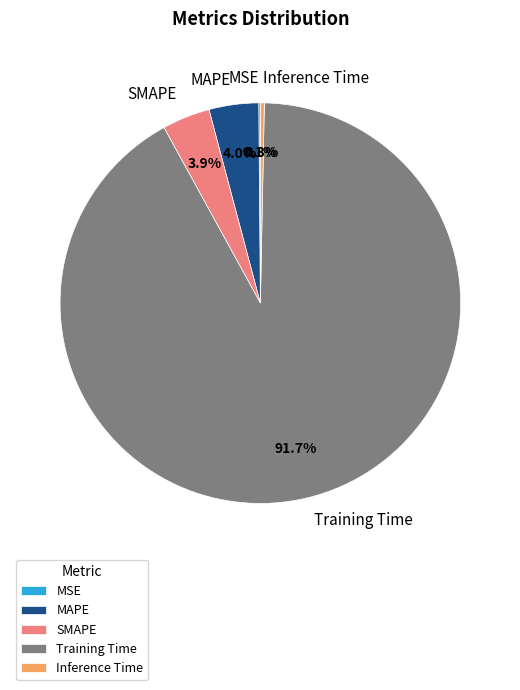

What is the largest slice in the pie chart?

Training Time